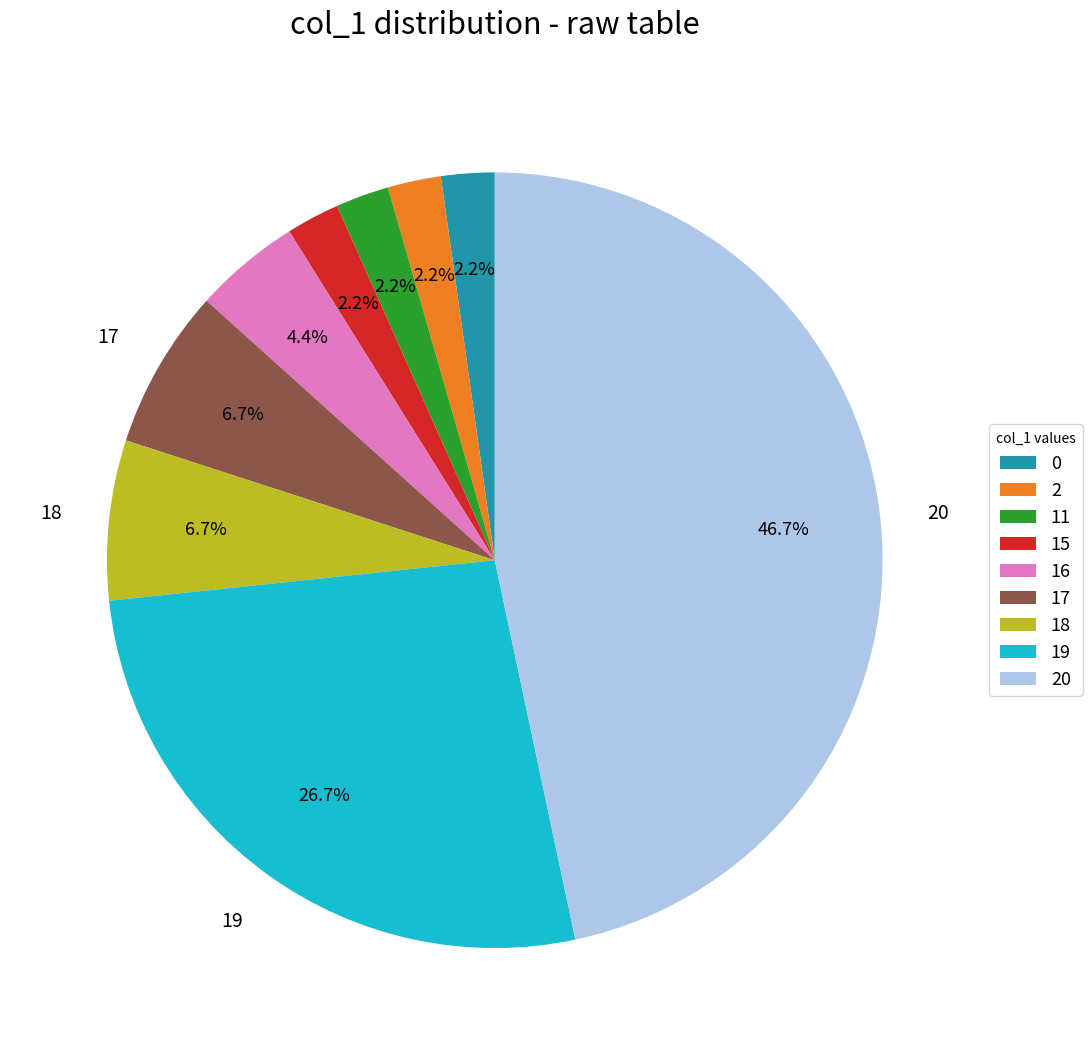

Between 20 and 16, which is larger?

20